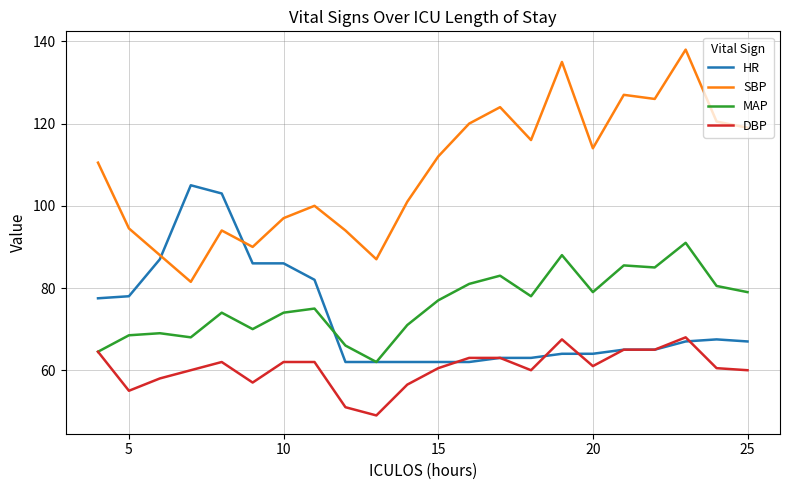

What is the highest value of the DBP series?

68.0